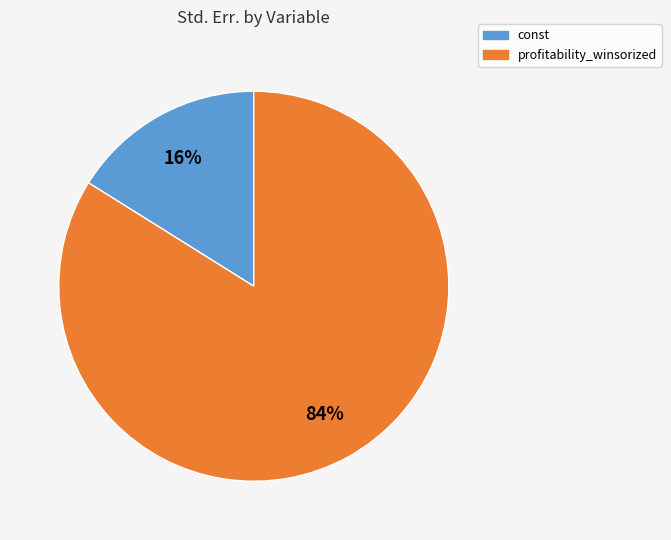

What percentage is the profitability_winsorized slice, to the nearest percent?

84%